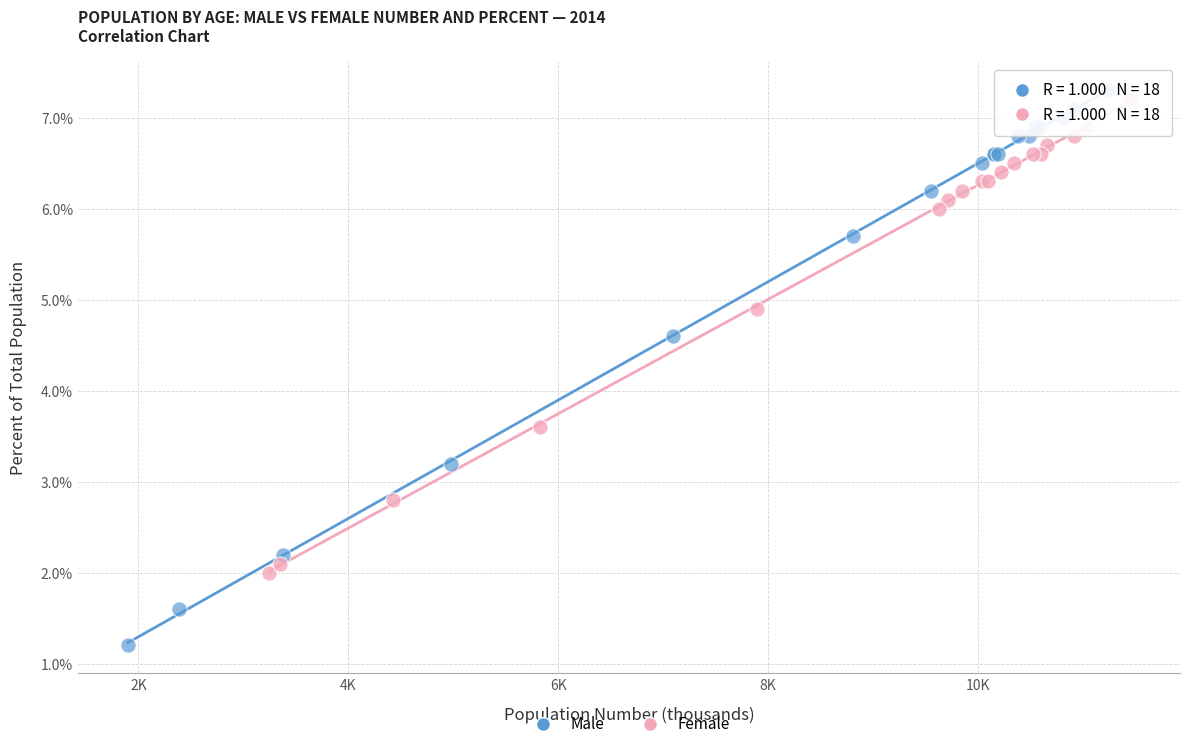

Which series has the widest spread of Y values?

Male